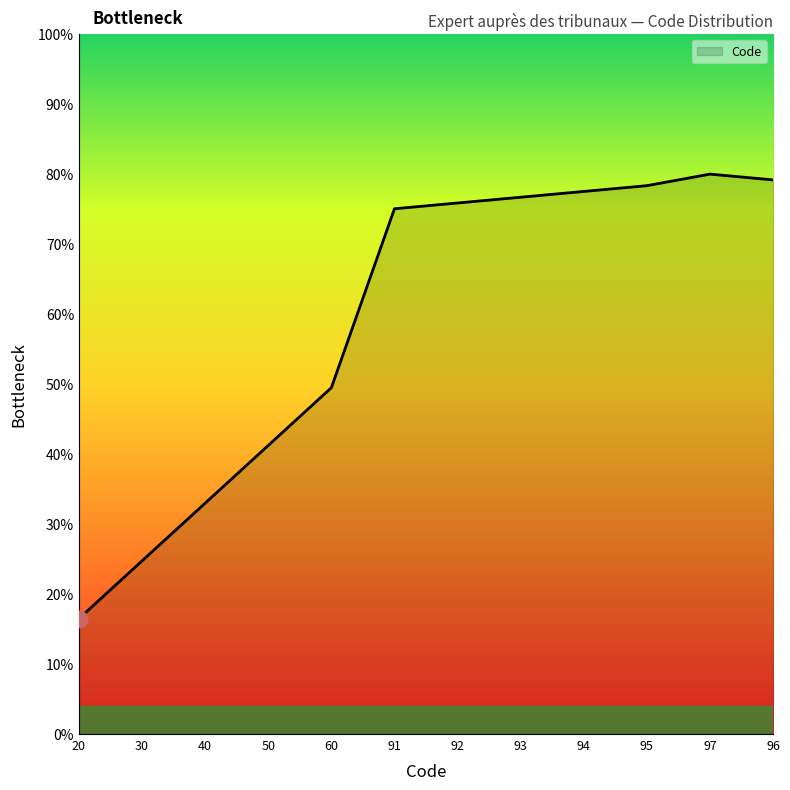

True or false: the data has more than 2 interior local peaks.

False